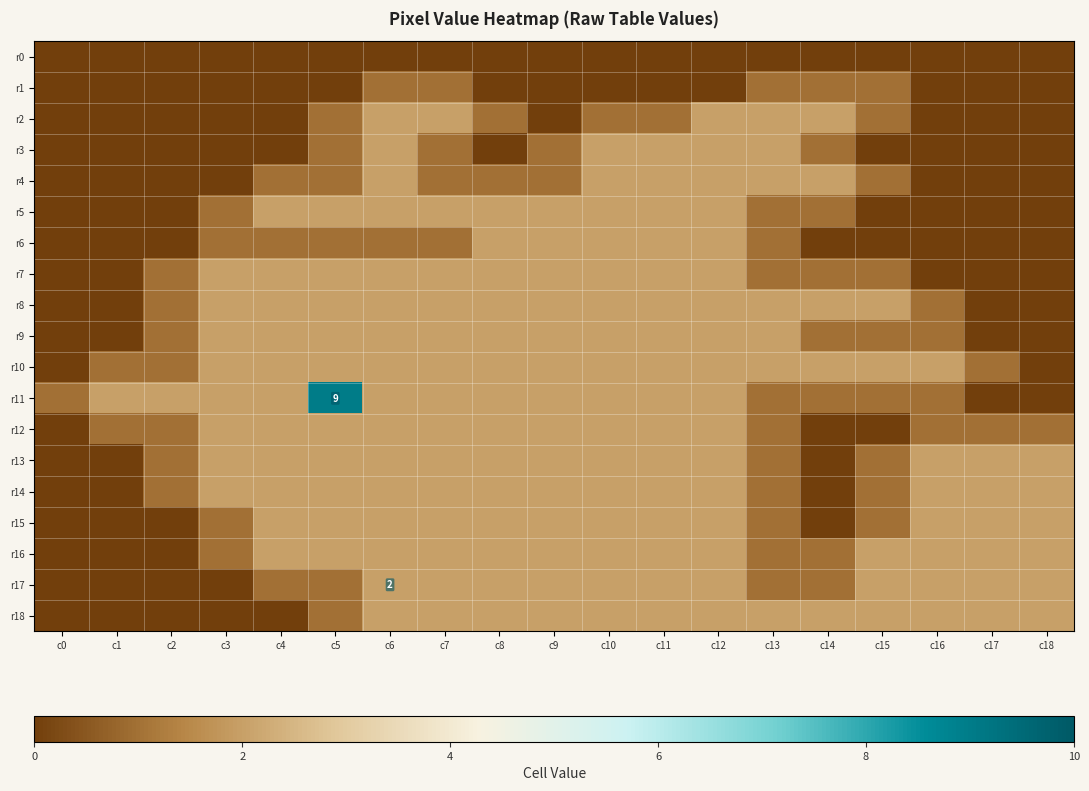

How many values in the r4 series are below 1?

7